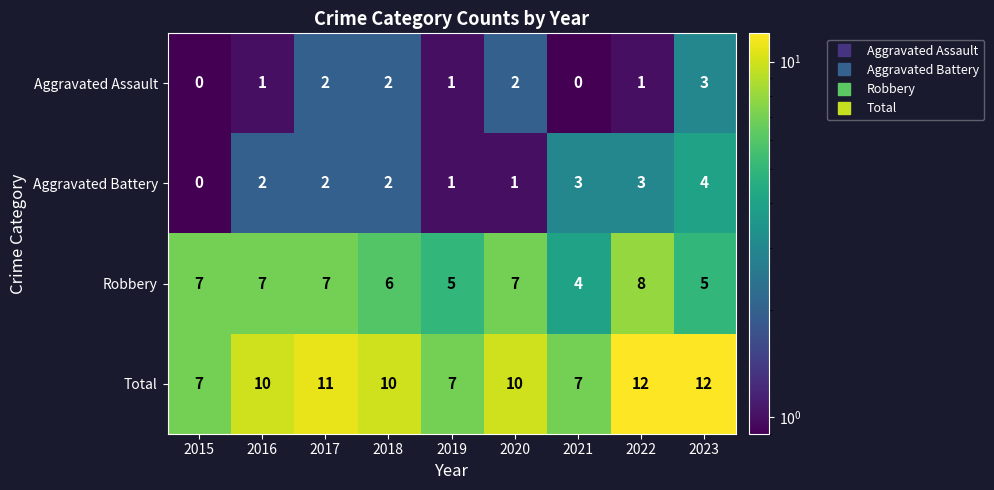

What is the greatest value displayed?

12